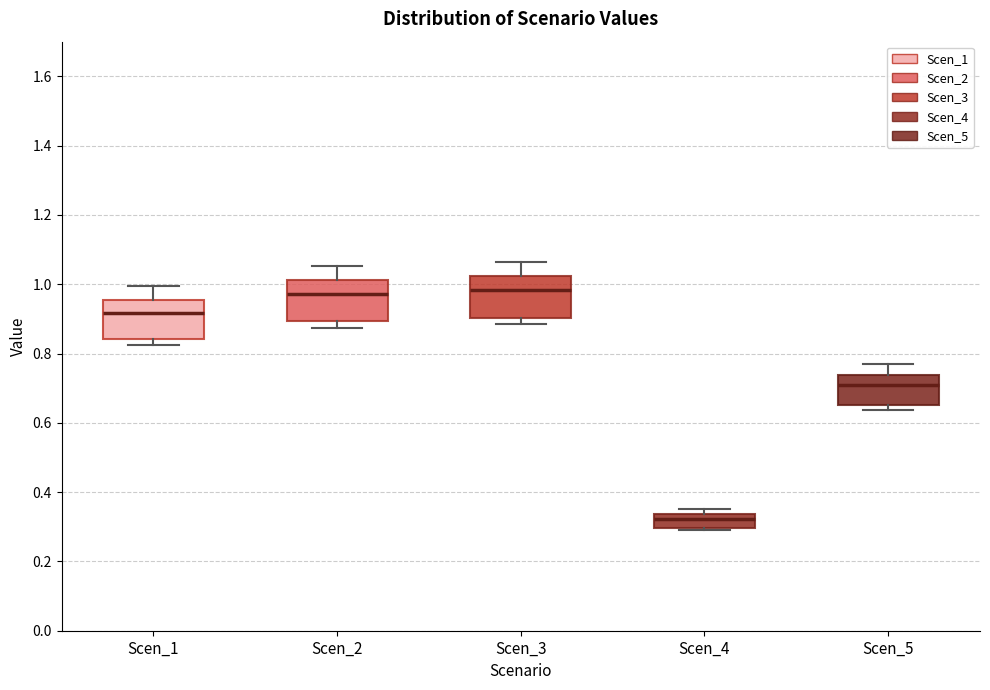

Where is the lower edge of the box for Scen_3 on the y-axis? The values are not printed on the chart, so give them approximately, as read against the axis.

0.90